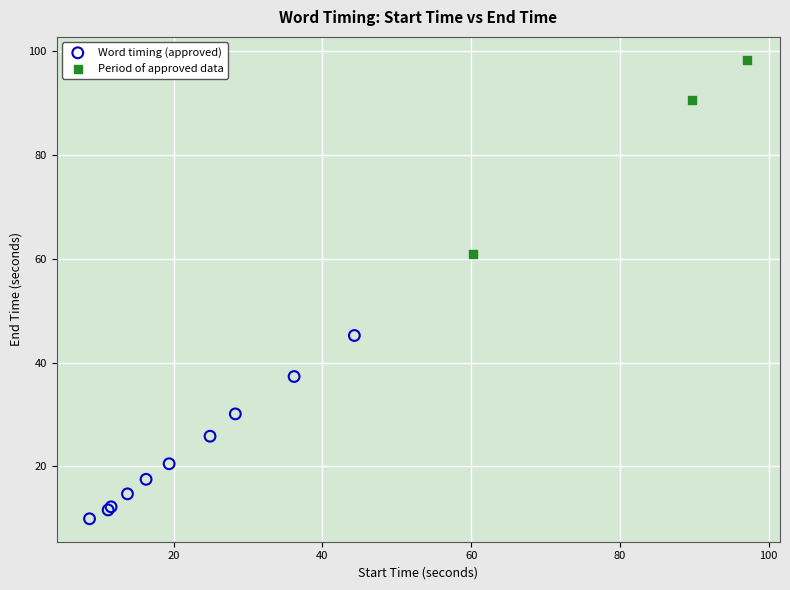

What are all the series names shown in the legend?

Word timing (approved), Period of approved data